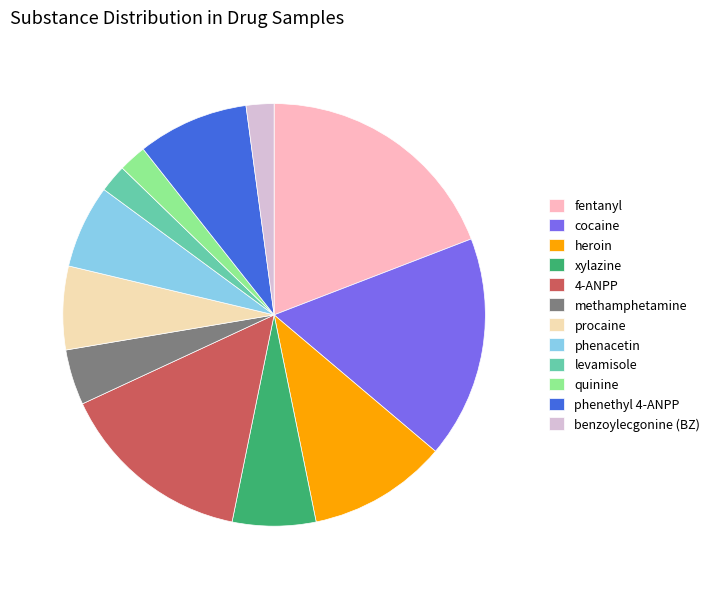

Do methamphetamine and fentanyl together represent more than half of the pie?

No